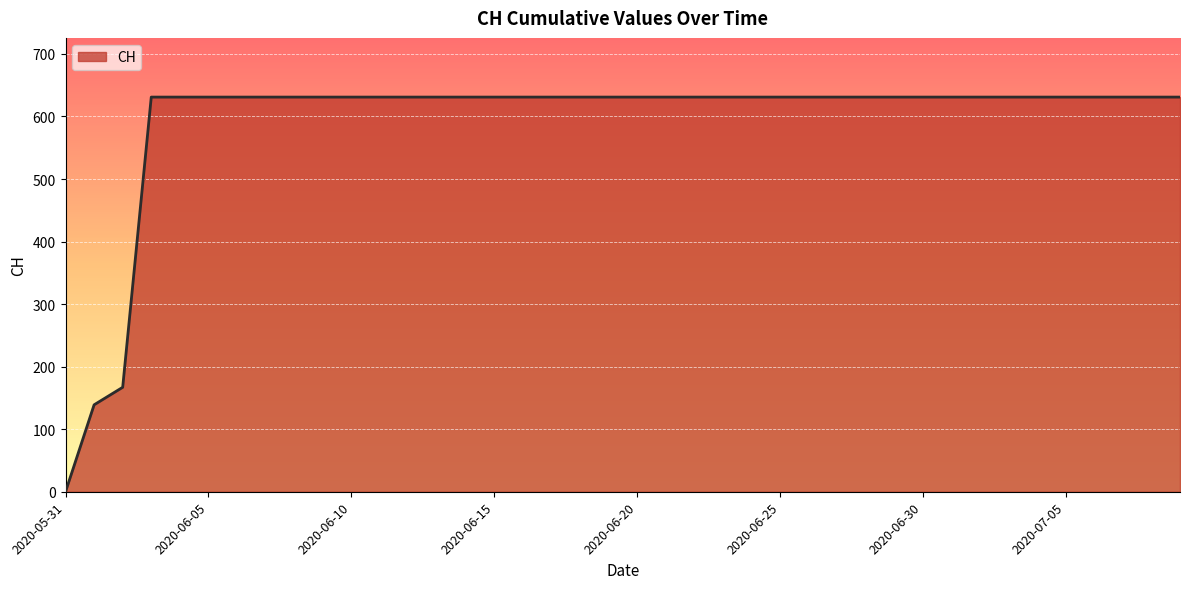

How many positive values are there?

39